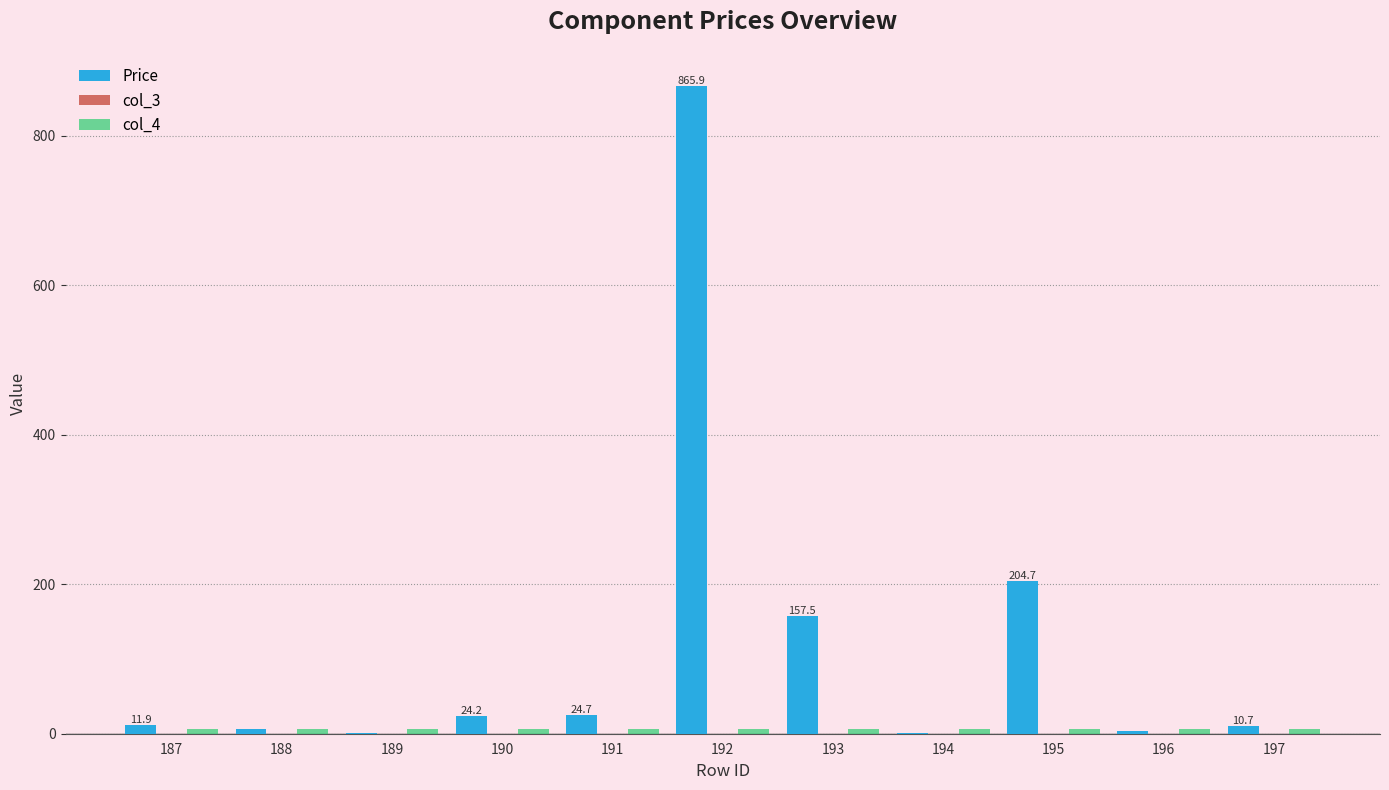

Which series has the largest total across all categories?

Price